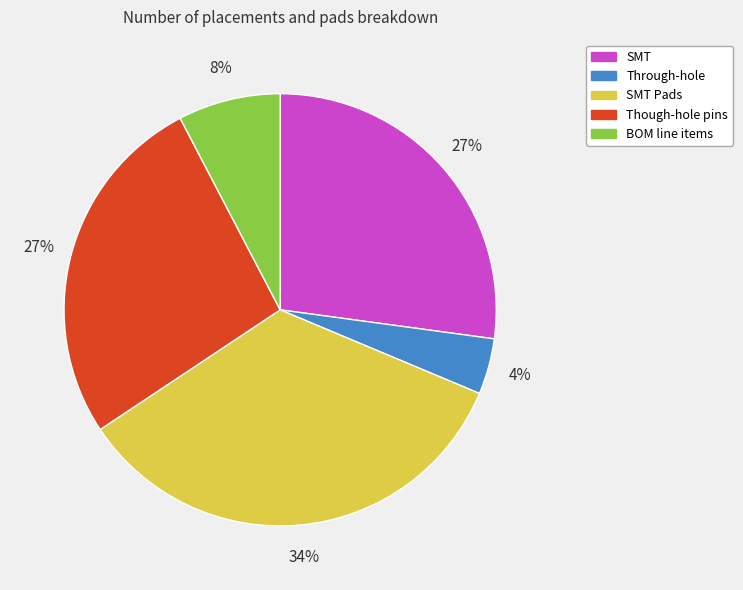

To the nearest percent, what percentage of the pie is SMT Pads?

34%